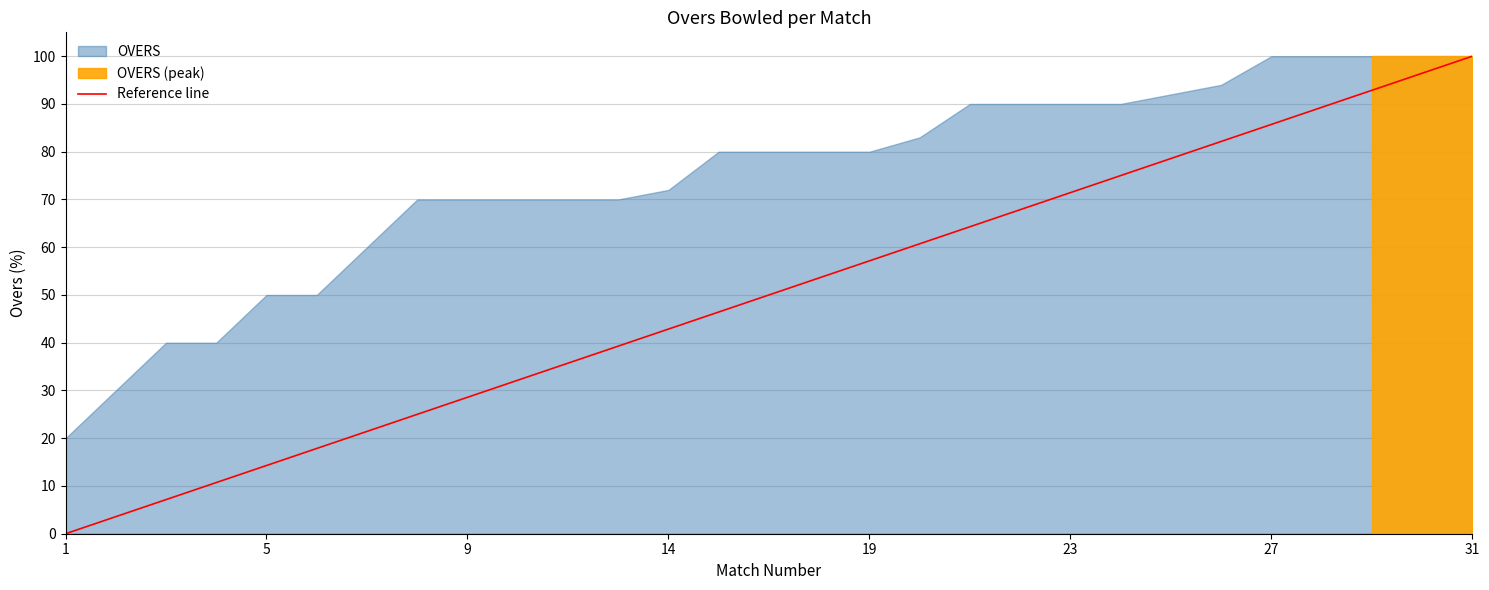

True or false: Reference line has a value of 53.5 at 31.

False